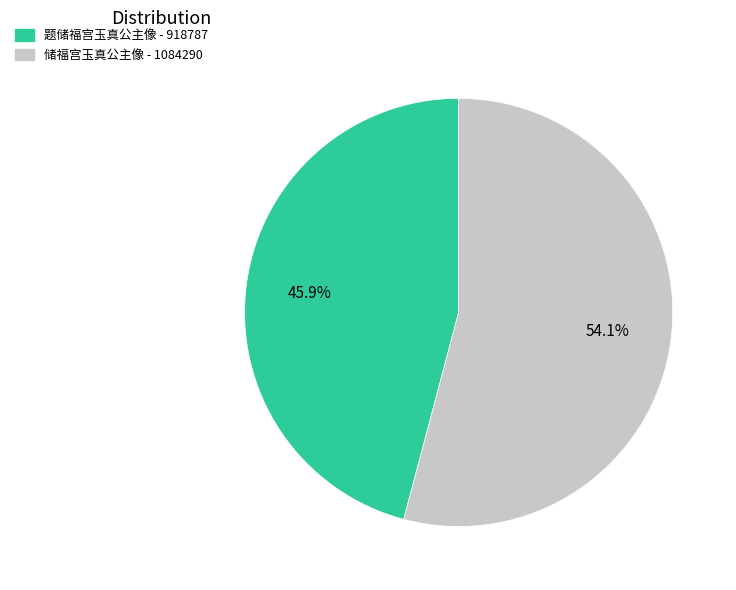

Is there any slice that represents more than half of the pie?

Yes